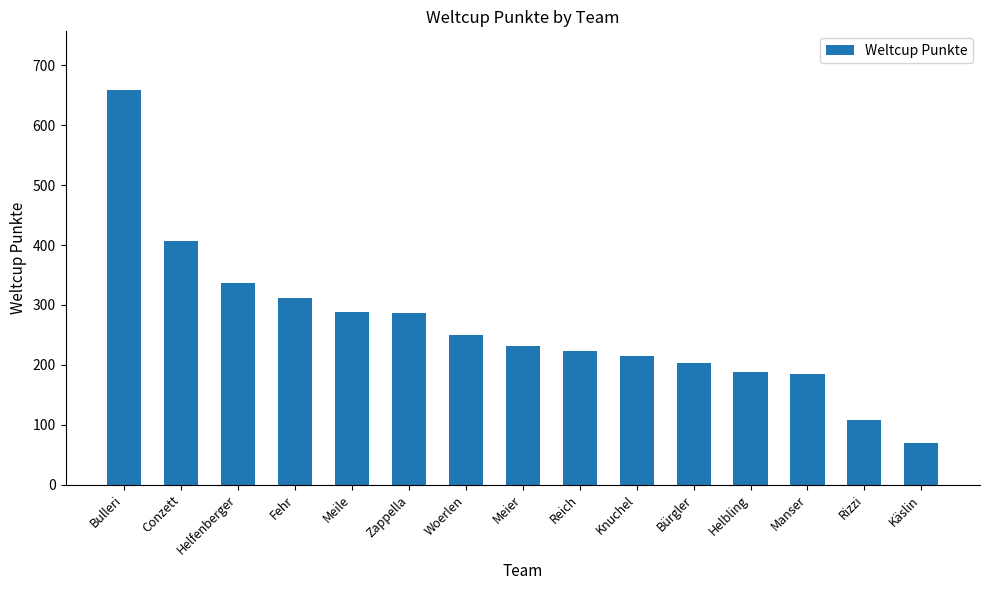

What value does the data have at Knuchel?

215